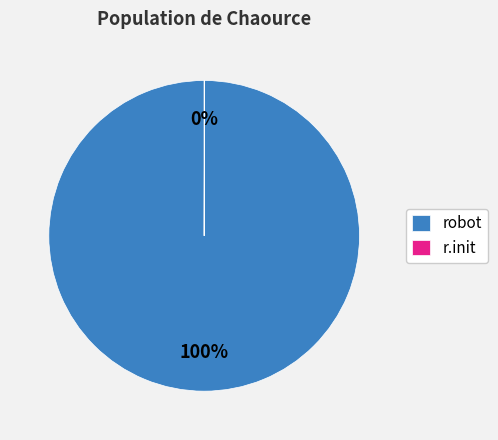

The robot slice represents 100% of the pie. True or false?

True